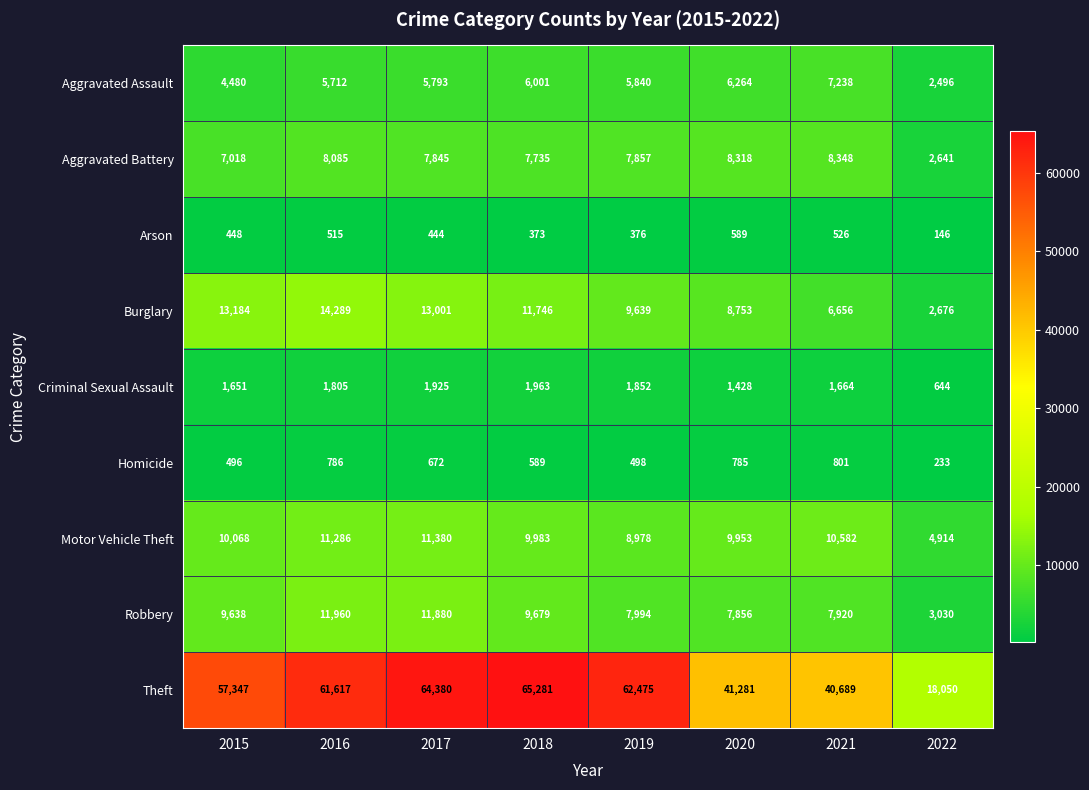

Rank the series at 2016 from highest to lowest value.

Theft, Burglary, Robbery, Motor Vehicle Theft, Aggravated Battery, Aggravated Assault, Criminal Sexual Assault, Homicide, Arson